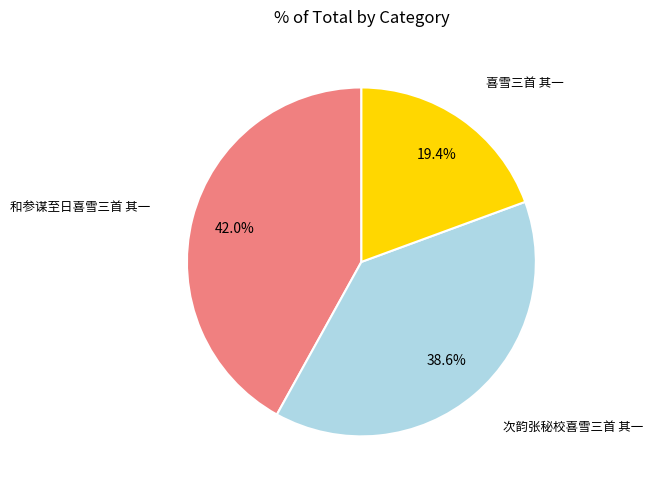

Is it true that 和参谋至日喜雪三首 其一 is 50% of the pie?

False